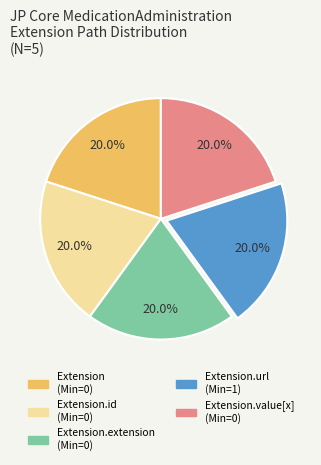

Is there any slice that represents more than half of the pie?

No